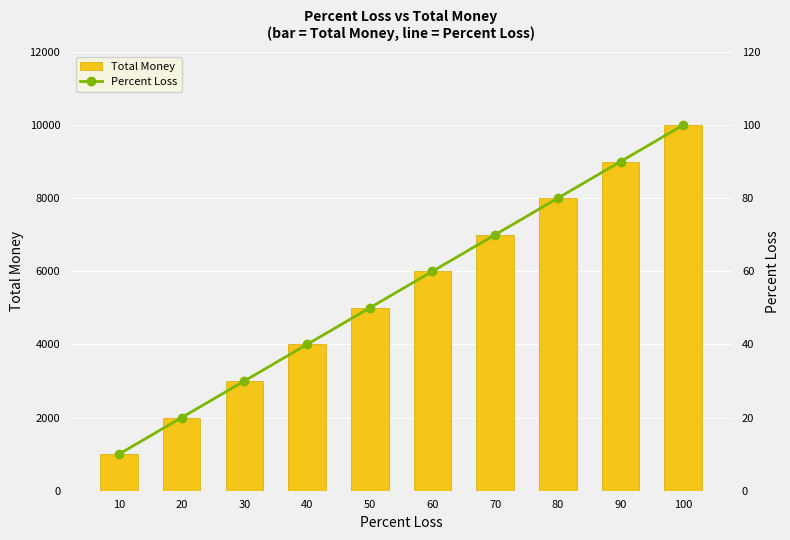

How many data points does each series have?

10